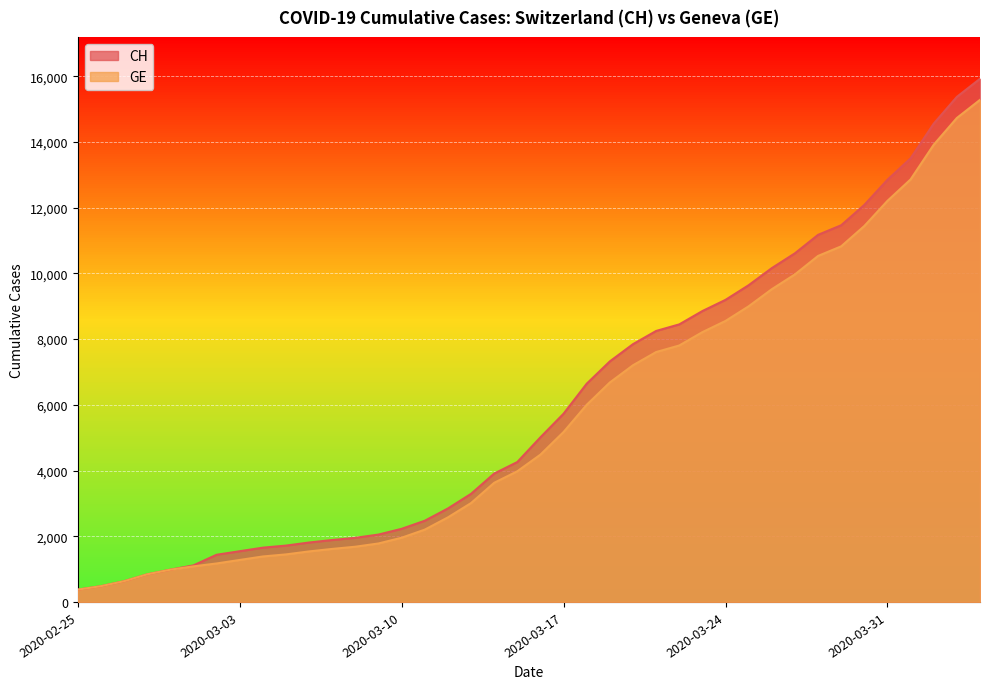

What is the maximum value for CH?

15926